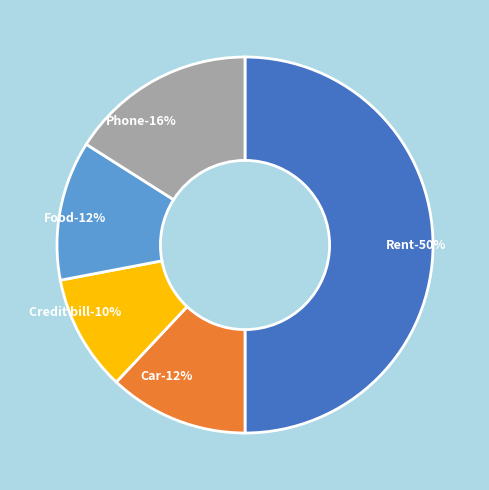

Combined, what portion of the pie is Food and Car?

24.0%